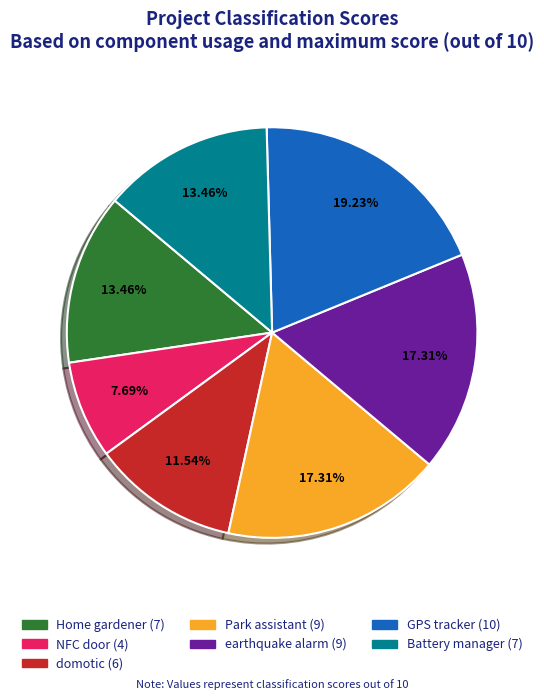

True or false: GPS tracker accounts for 31% of the total.

False